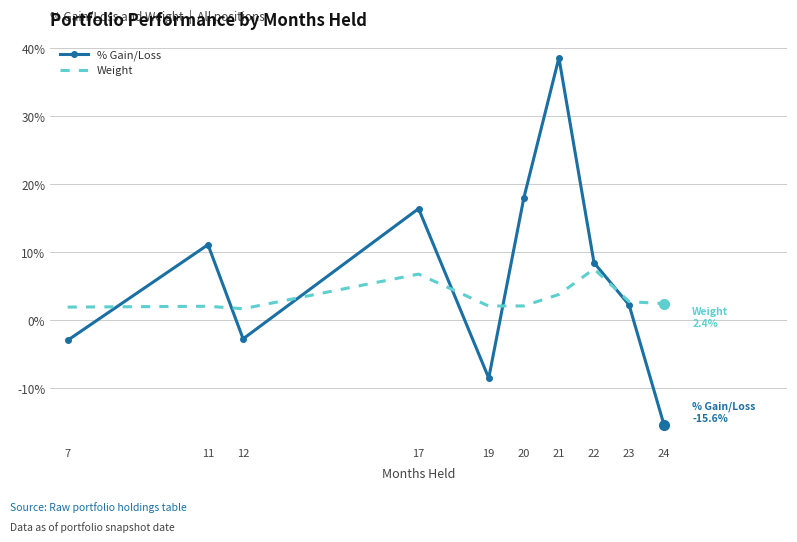

What are all the series names shown in the legend?

% Gain/Loss, Weight